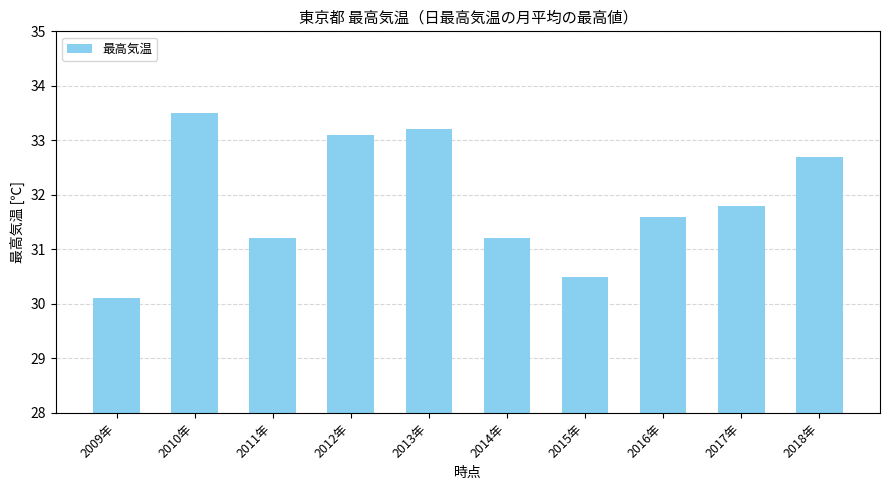

Does the chart contain stacked bars?

No